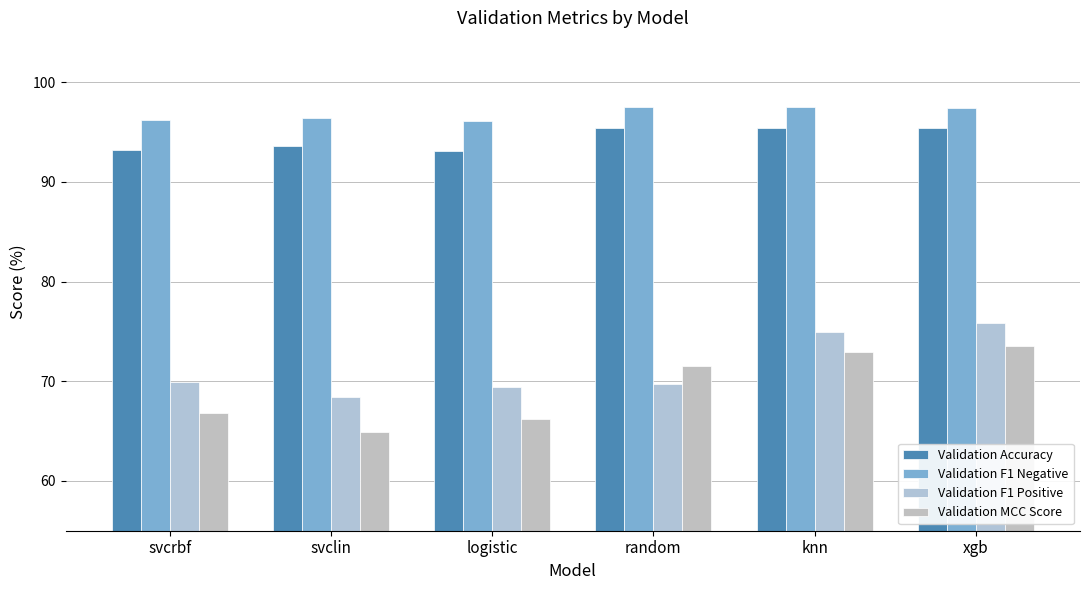

The Validation Accuracy series shows 32.3 at knn. True or false?

False